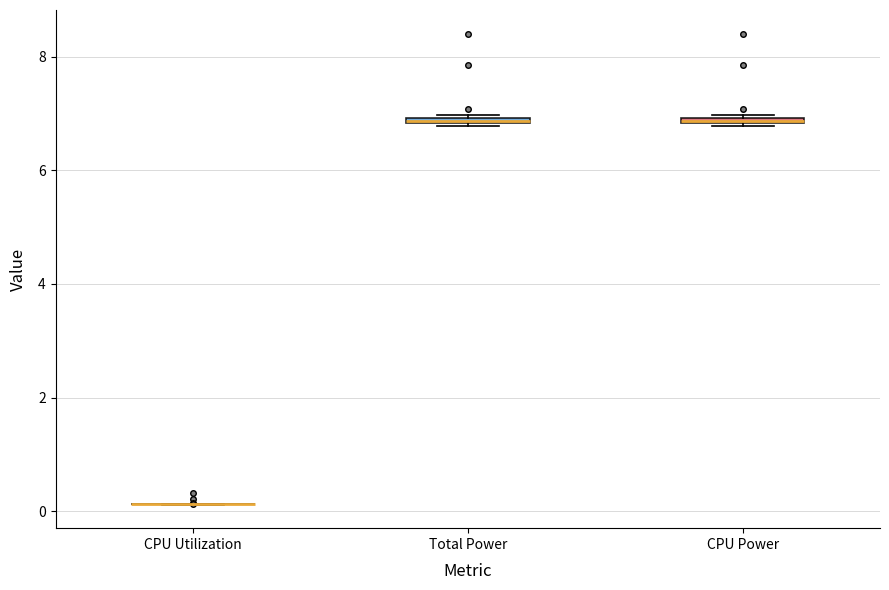

Where is the upper edge of the box for Total Power on the y-axis? The values are not printed on the chart, so give them approximately, as read against the axis.

7.0